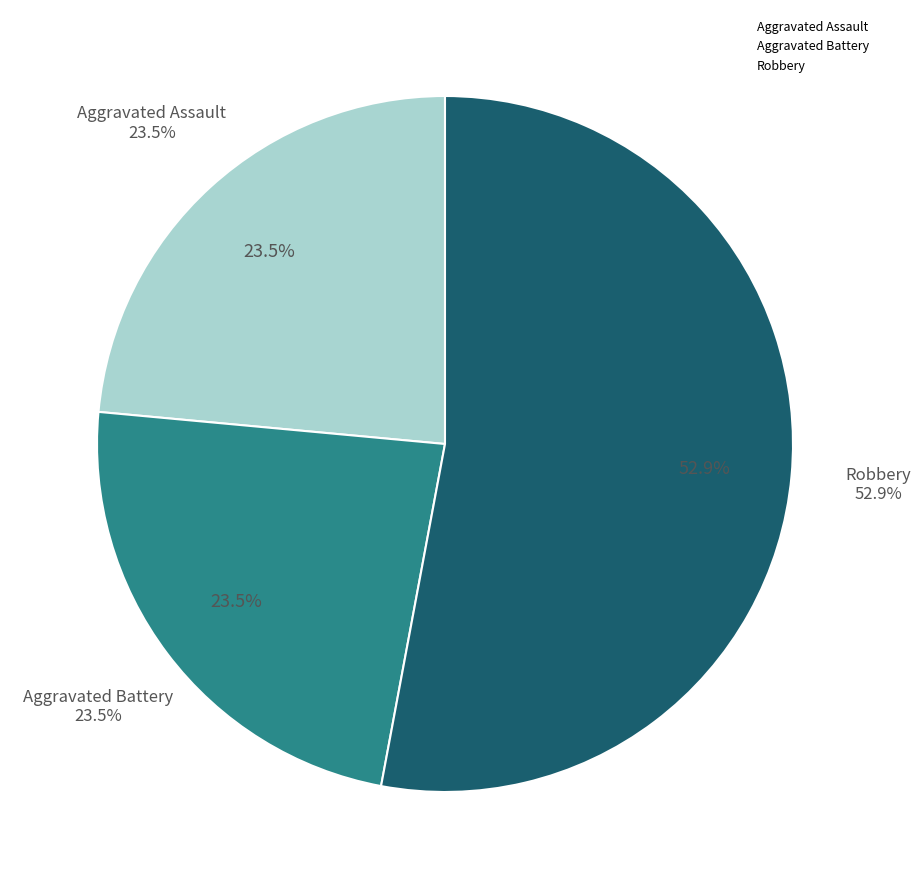

What percentage is the Robbery slice, to the nearest percent?

53%